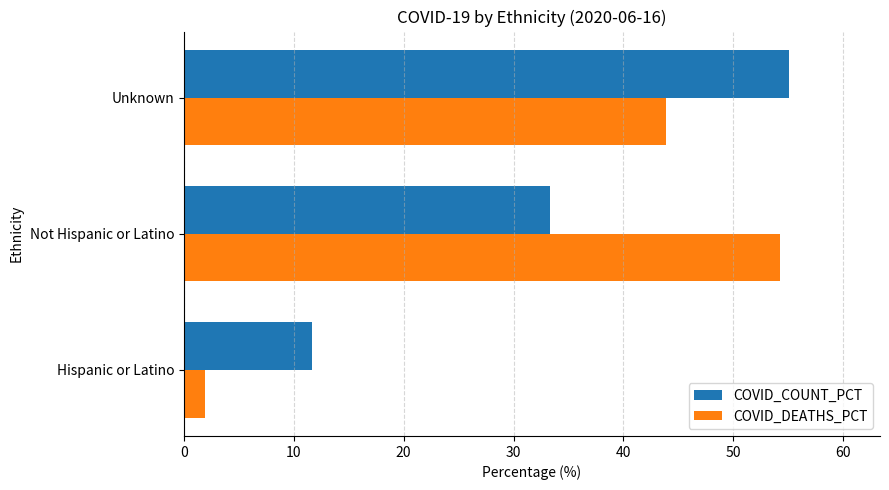

What is the total value across all series at Not Hispanic or Latino?

87.5